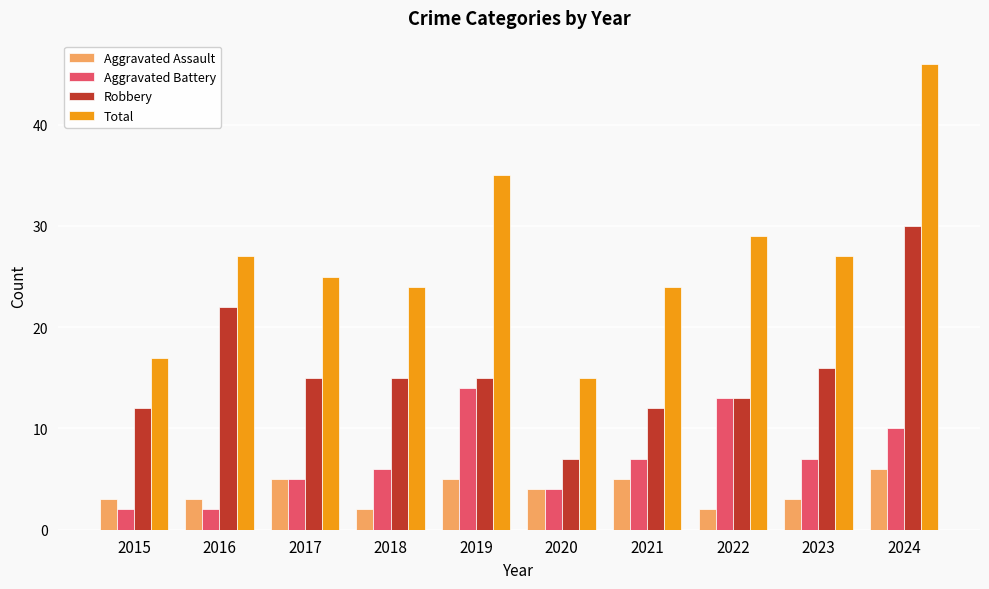

At how many categories does at least one series exceed 20?

8